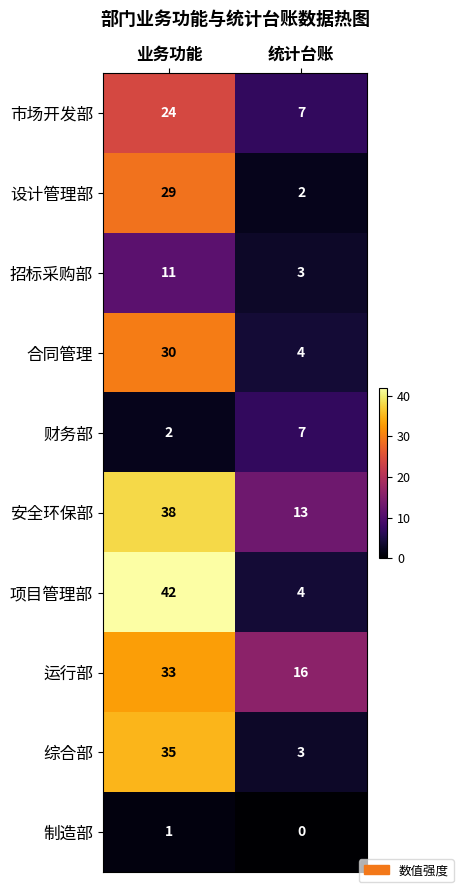

How many categories are shown in the chart?

2